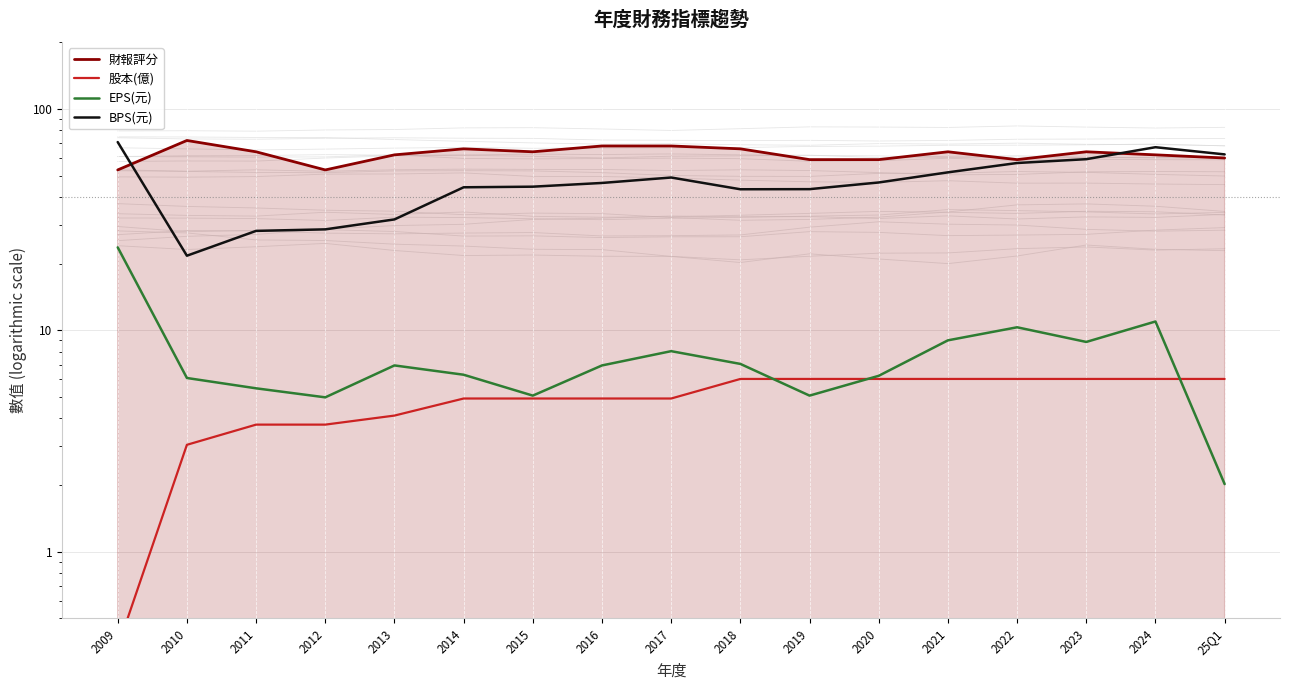

What is the total value across all series at 25Q1?

130.3